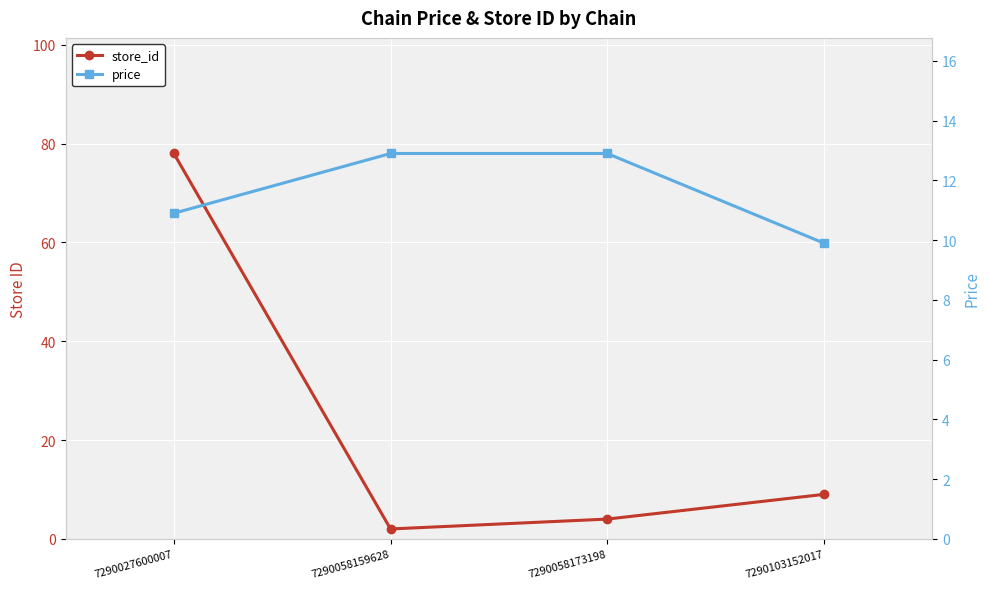

What are all the series names shown in the legend?

store_id, price